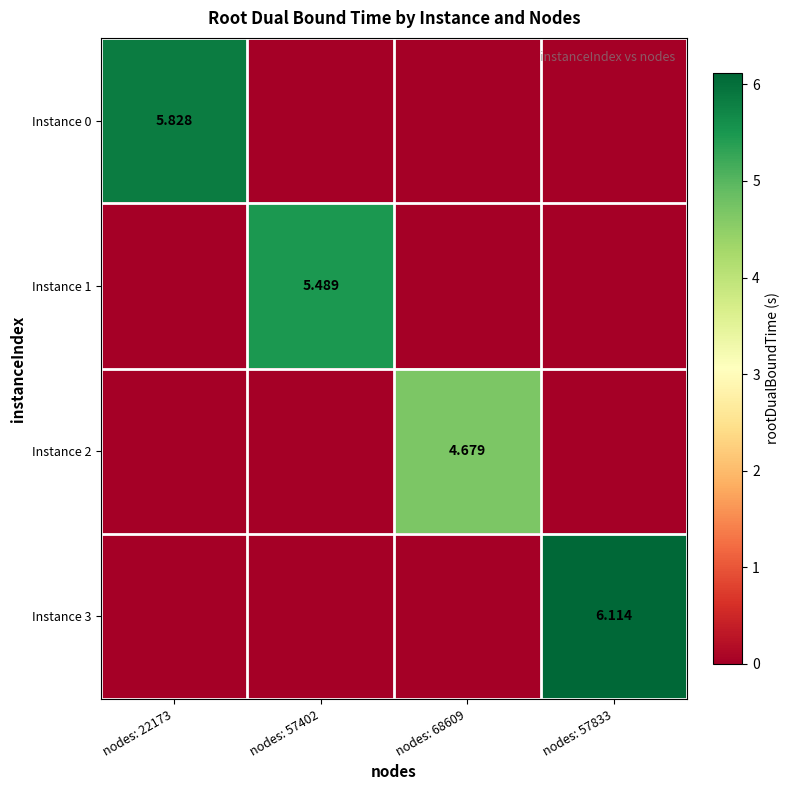

How many distinct data groups are displayed?

4